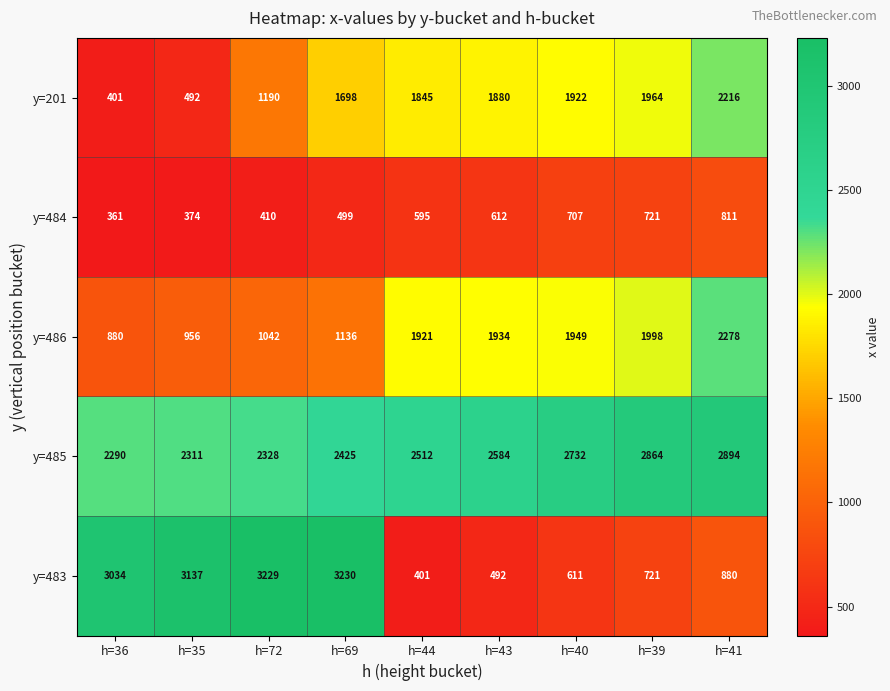

What is the maximum value shown in the chart?

3230